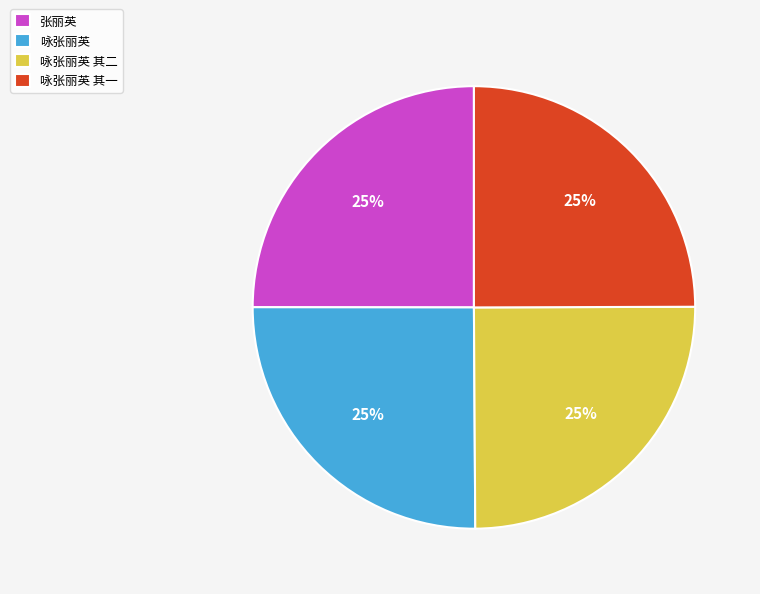

To the nearest percent, what is the combined percentage of 咏张丽英 其二 and 咏张丽英 其一?

50%